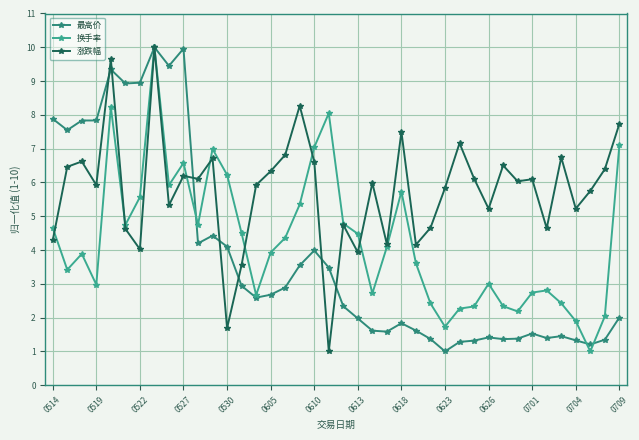

True or false: 换手率 has more than 2 points higher than both neighbors.

True